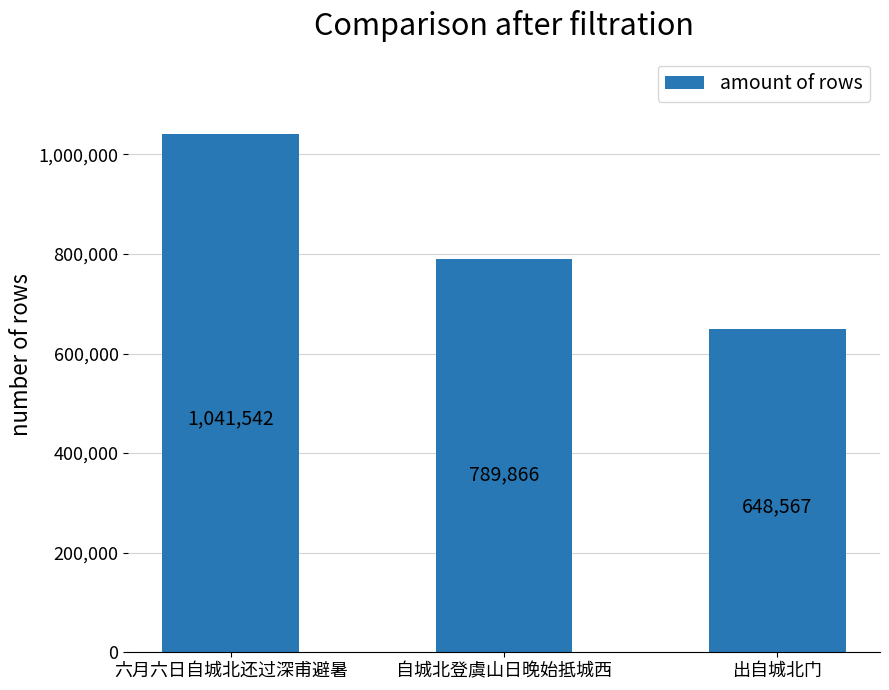

How many values are below 789866?

1